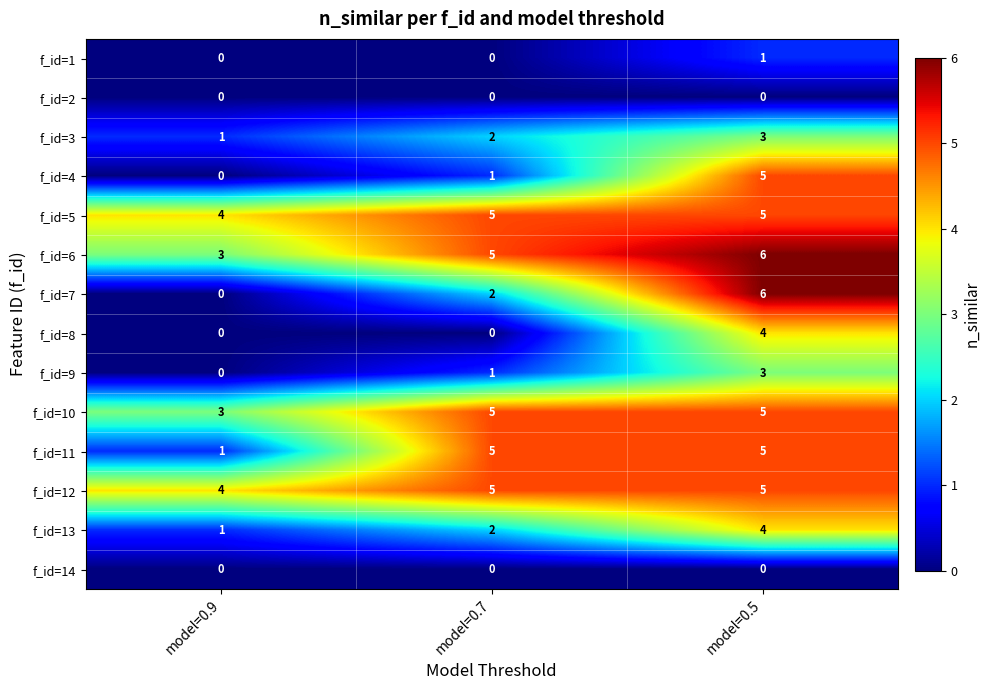

What is the lowest value of the f_id=10 series?

3